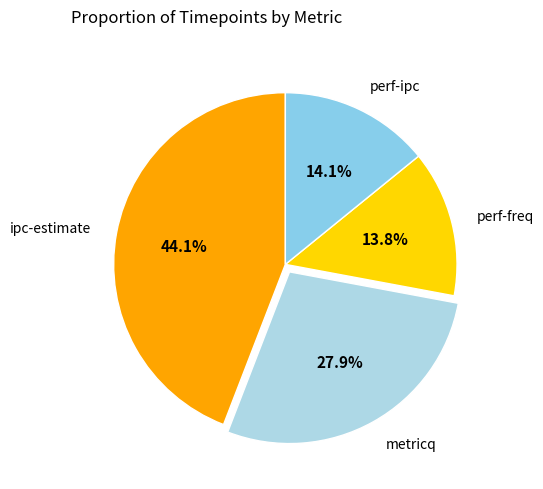

What is the largest slice in the pie chart?

ipc-estimate